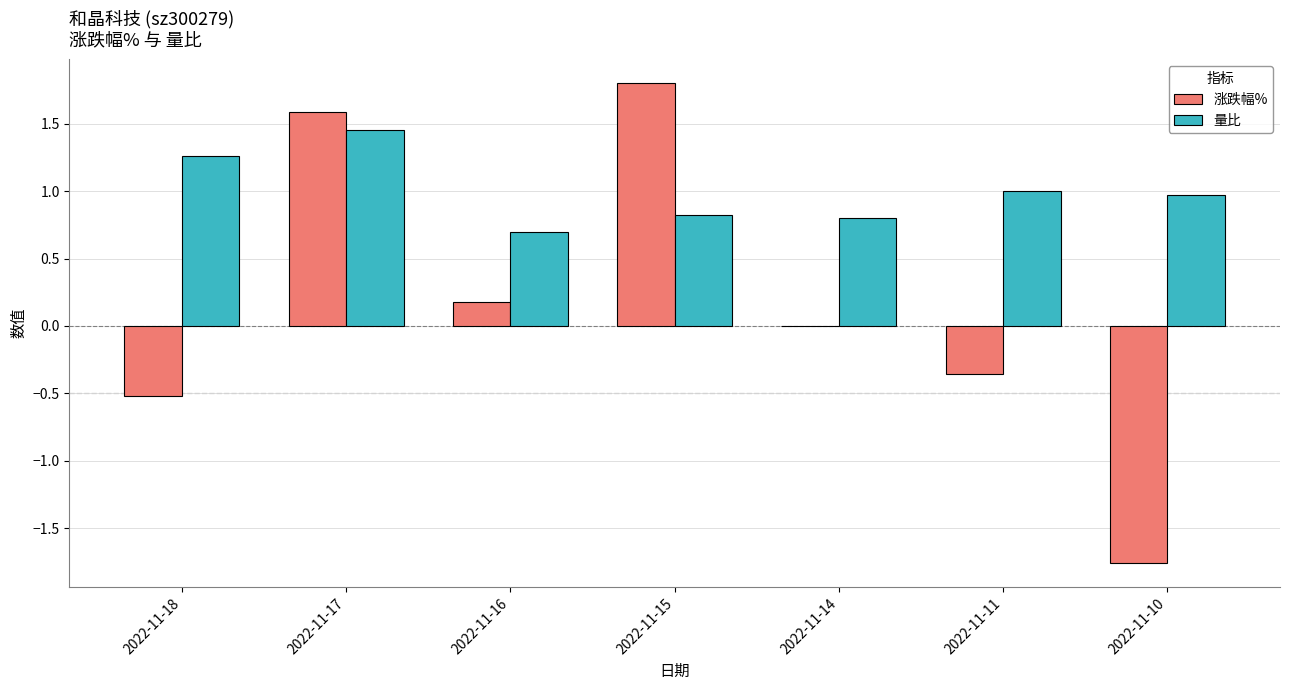

Is the value of 量比 at 2022-11-16 greater than the value of 涨跌幅% at 2022-11-14?

Yes